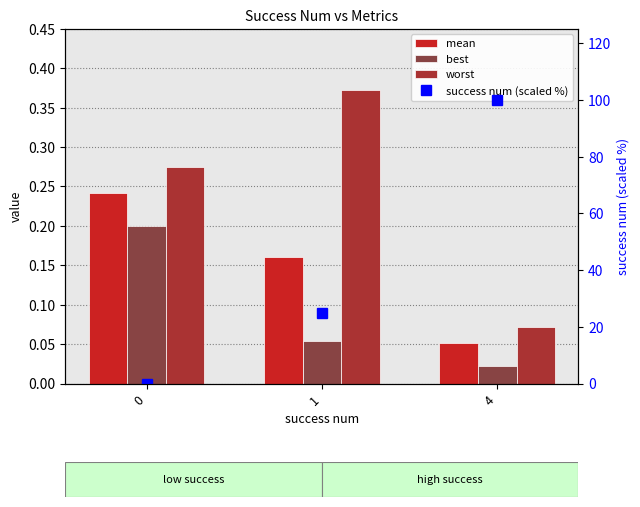

How many data points does each series have?

3